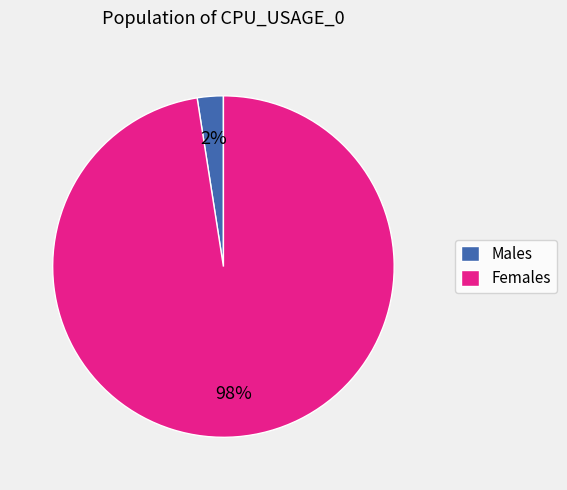

Which has a higher value, Males or Females?

Females